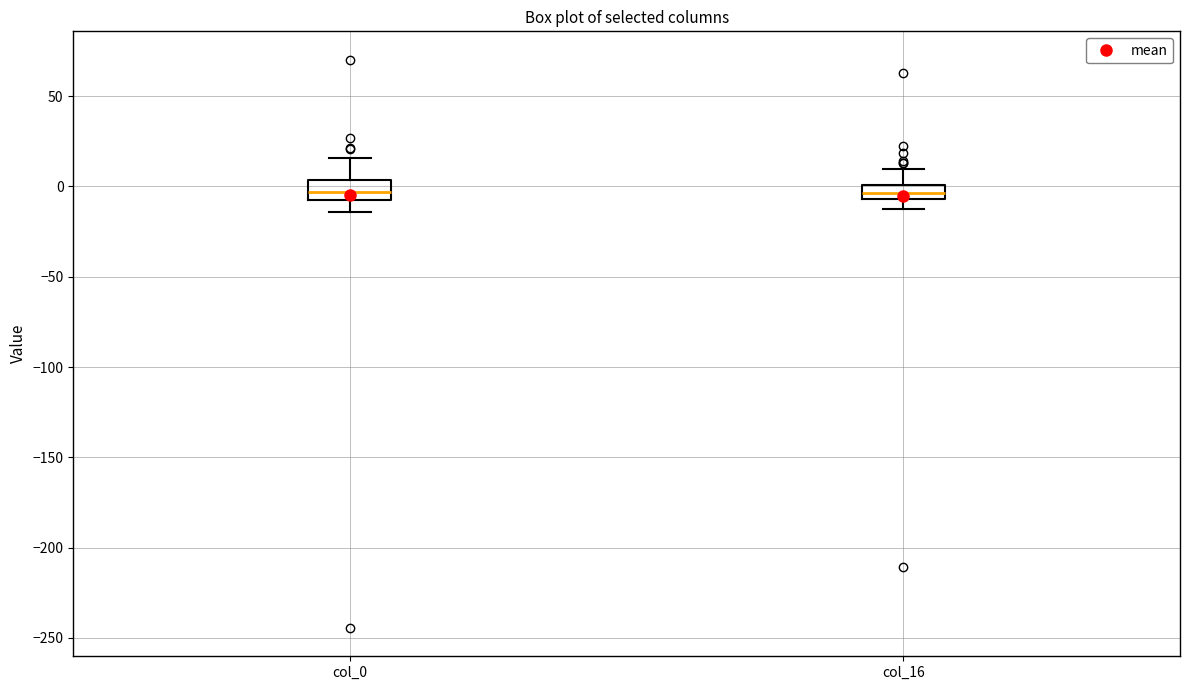

Reading left to right, read every box against the y-axis: the position of its median line, the range the box covers, and the ends of its whiskers. The values are not printed on the chart, so give them approximately, as read against the axis.

col_0: median -5 (inside the box), box -5 to 5, whiskers -15 to 15
col_16: median -5 (inside the box), box -5 to 0, whiskers -15 to 10